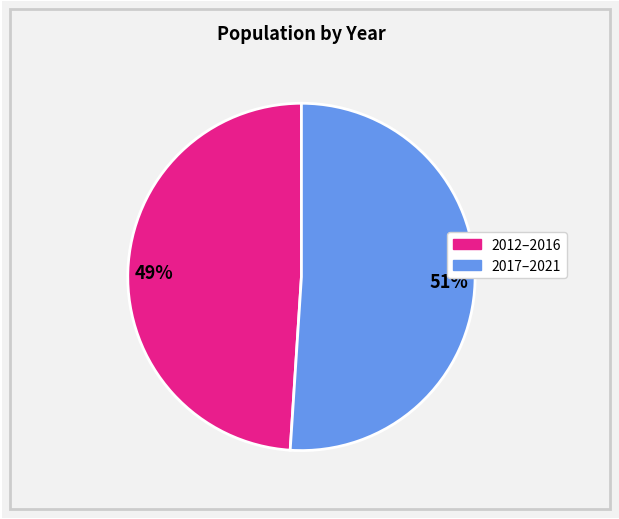

Does any single category account for the majority?

Yes